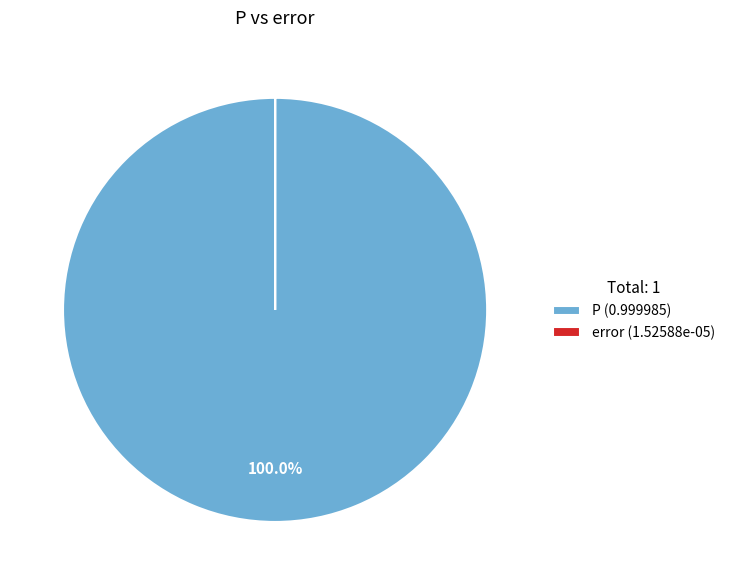

Which category accounts for the majority?

P